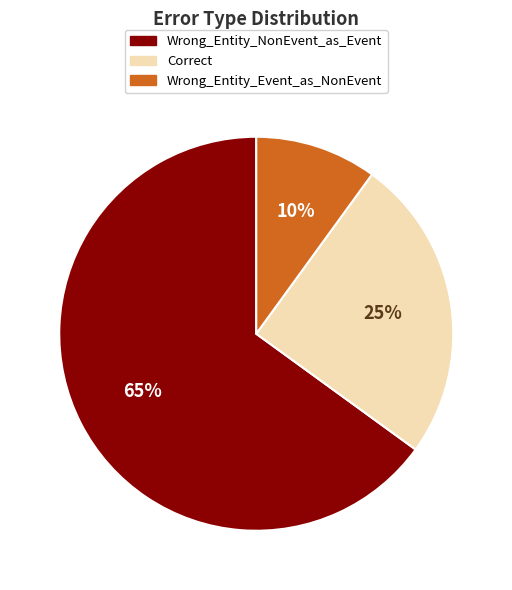

Which slice is the smallest?

Wrong_Entity_Event_as_NonEvent